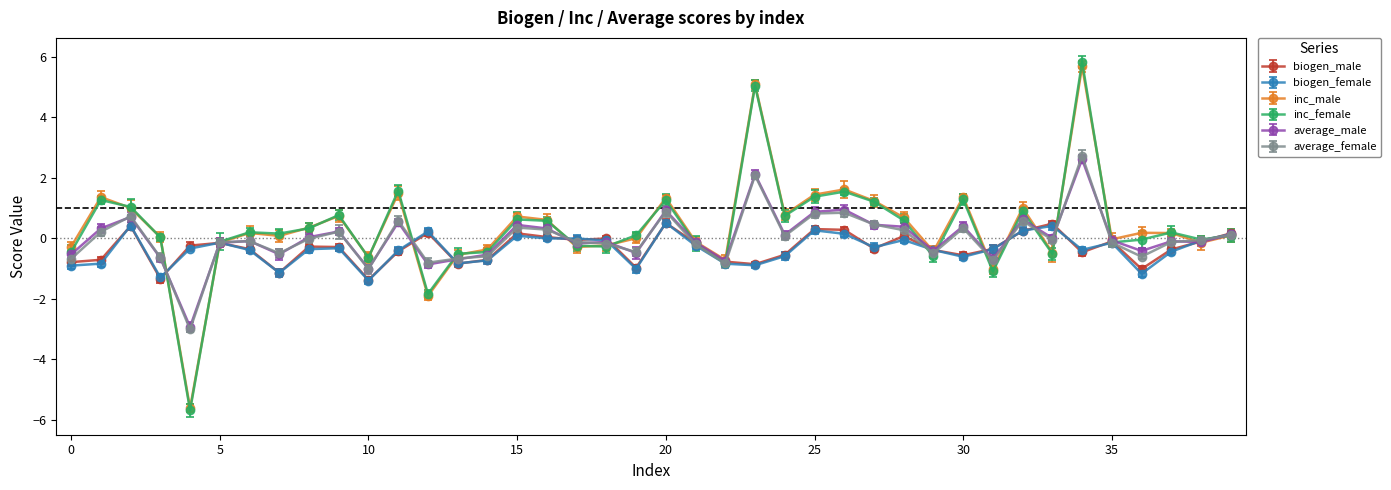

What is the value of the average_female point at the 33rd from the left?

0.6